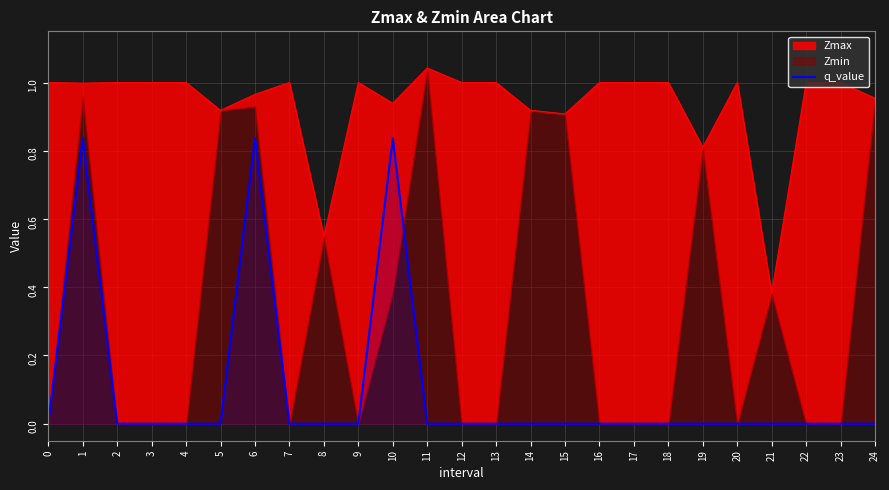

The value of q_value at 2 is 0.5. True or false?

False